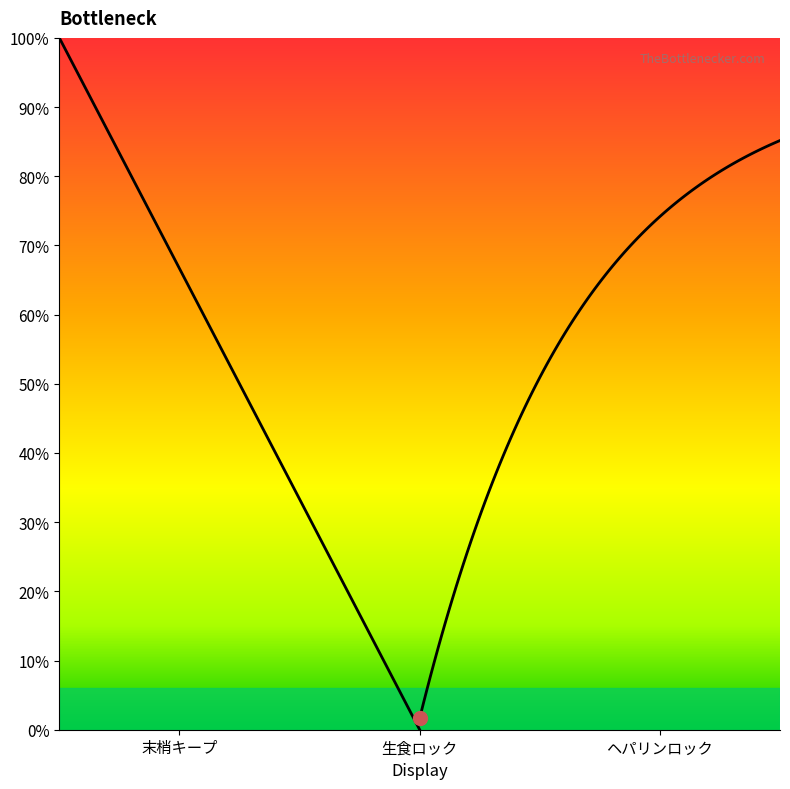

True or false: the data shows 3 at 生食ロック.

False